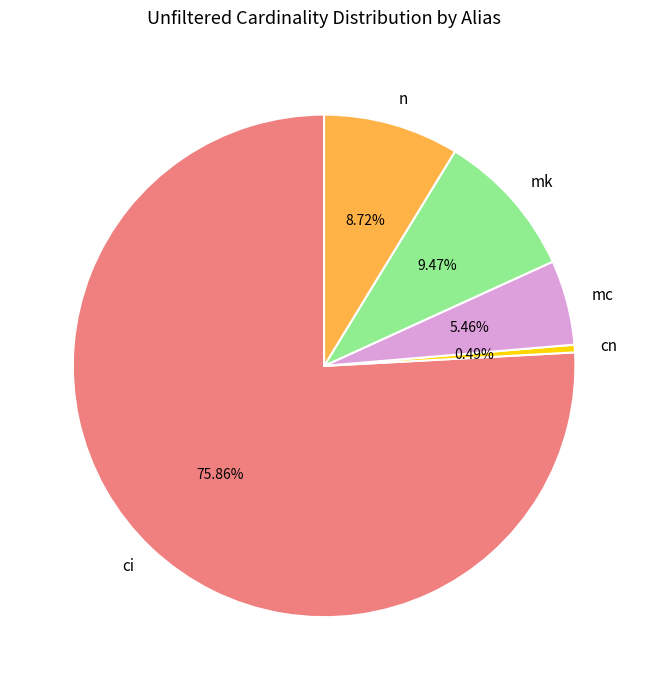

True or false: ci accounts for 76% of the total.

True